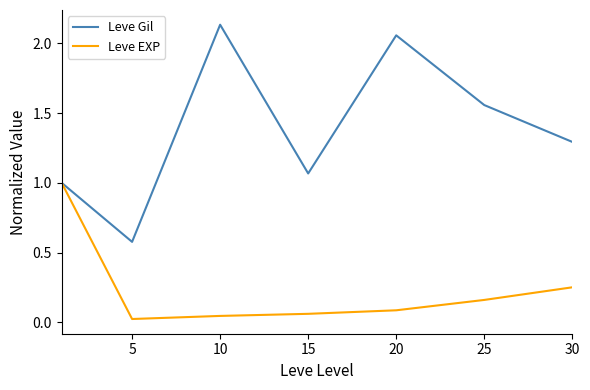

What is the maximum value for Leve EXP?

1.0